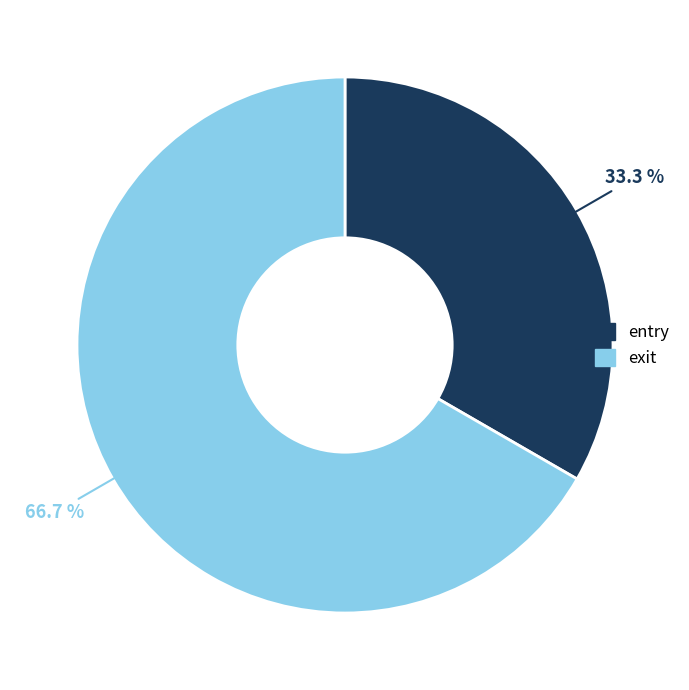

Approximately how many times larger is the value at exit compared to entry?

2.0